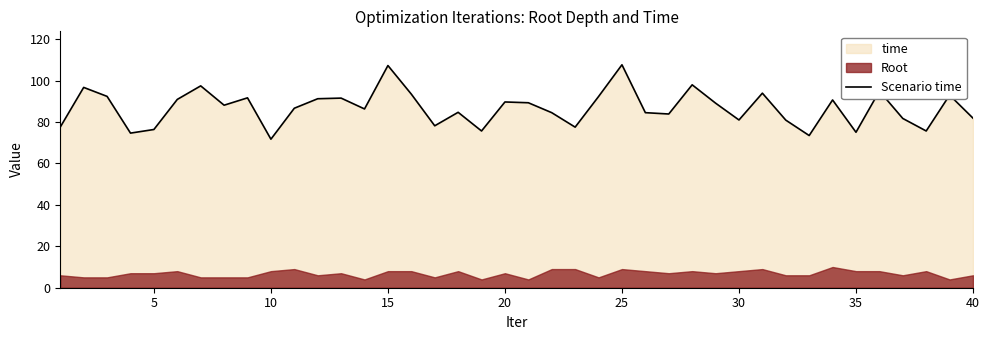

How many interior local peaks (higher than both neighbors) does the data have?

13